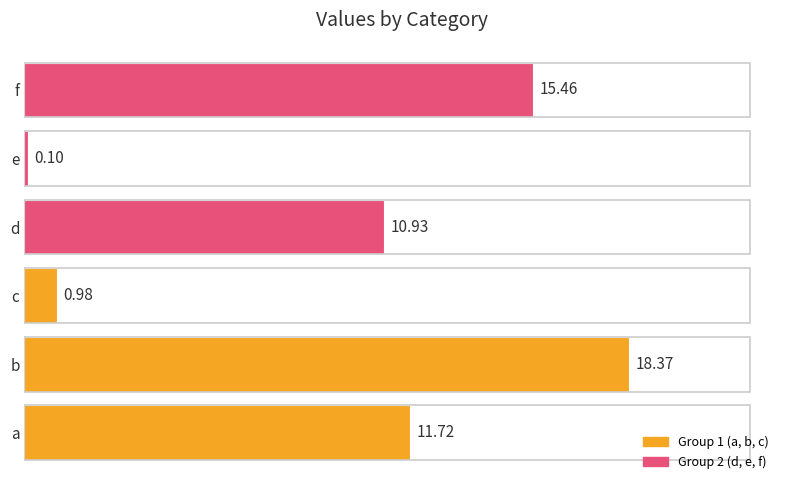

What is the difference between the maximum and minimum values?

18.3